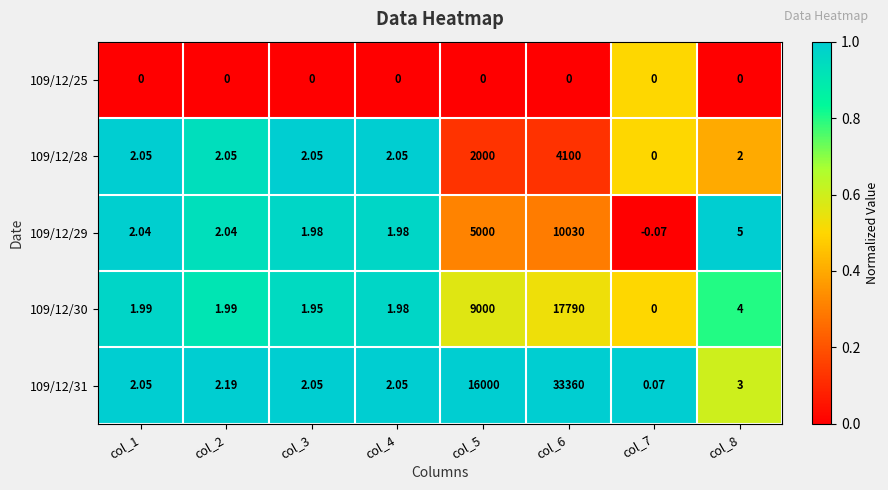

Is the value of 109/12/31 at col_6 greater than the value of 109/12/28 at col_3?

Yes